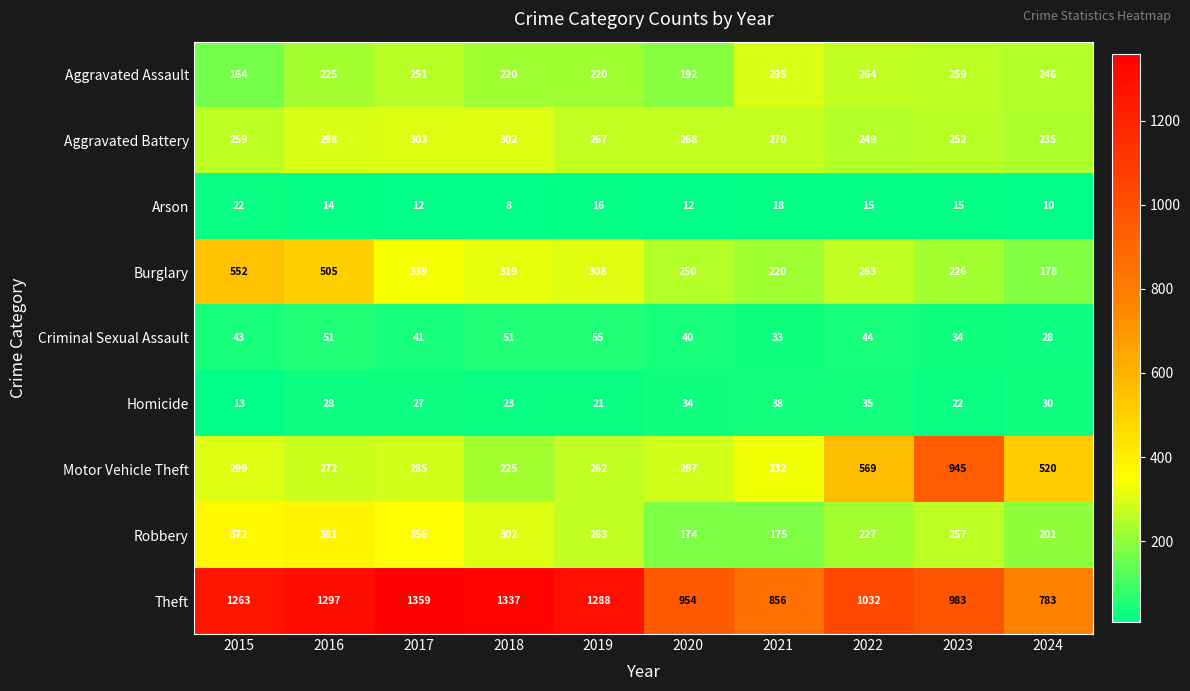

At which label does Robbery reach its peak?

2016